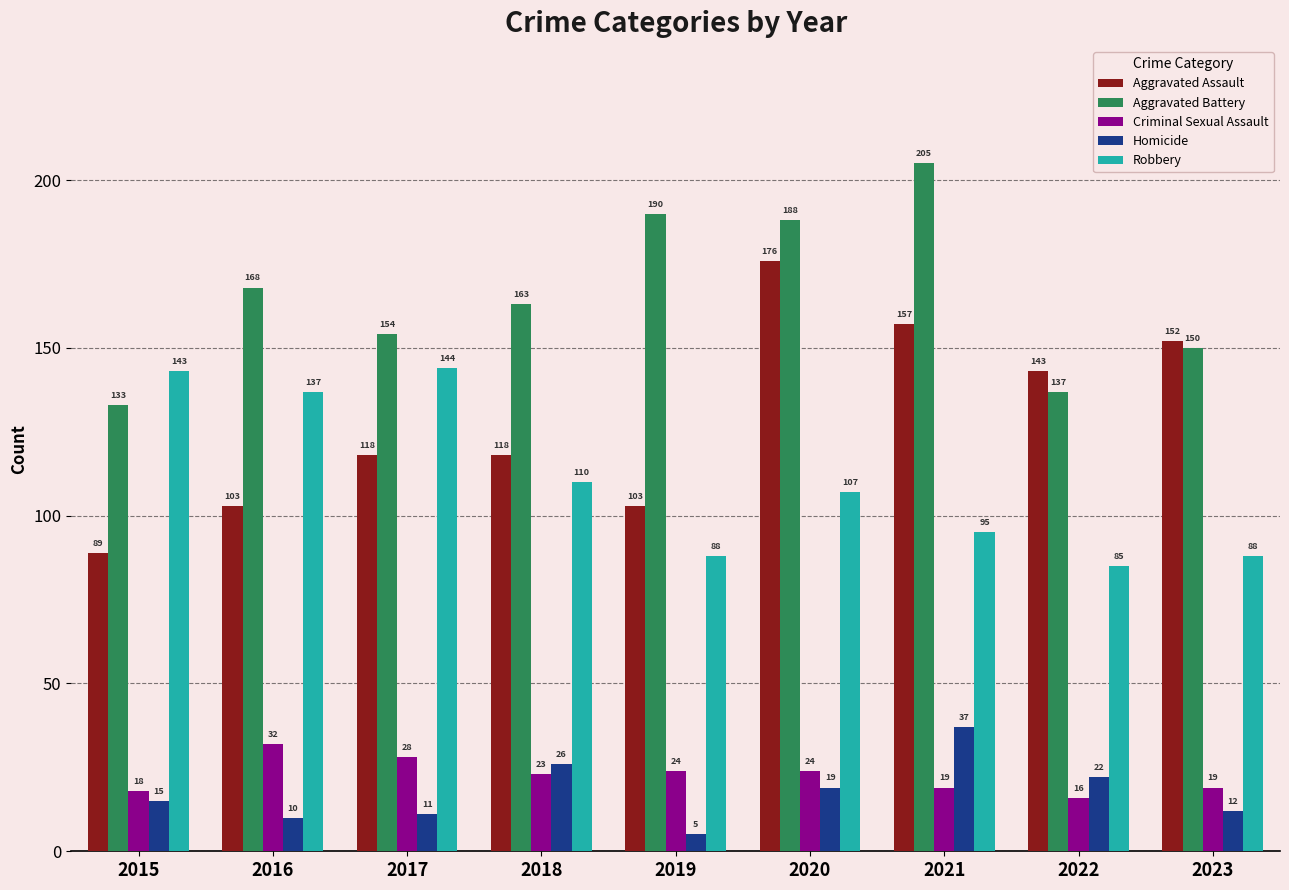

What is the average value of the Criminal Sexual Assault series?

23